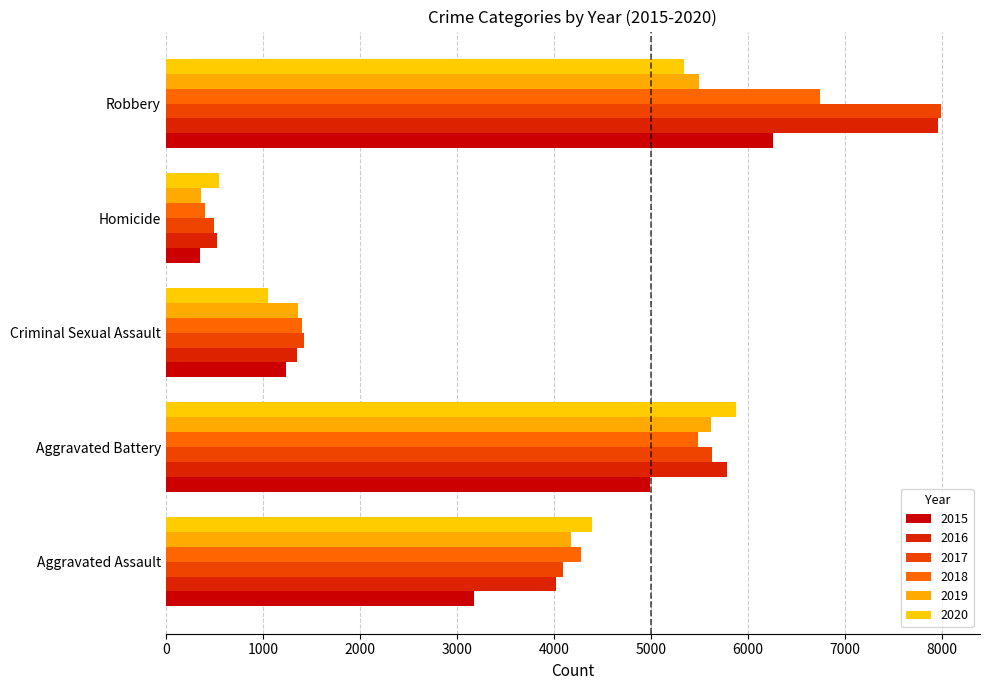

Rank the series at Homicide from highest to lowest value.

2020, 2016, 2017, 2018, 2019, 2015